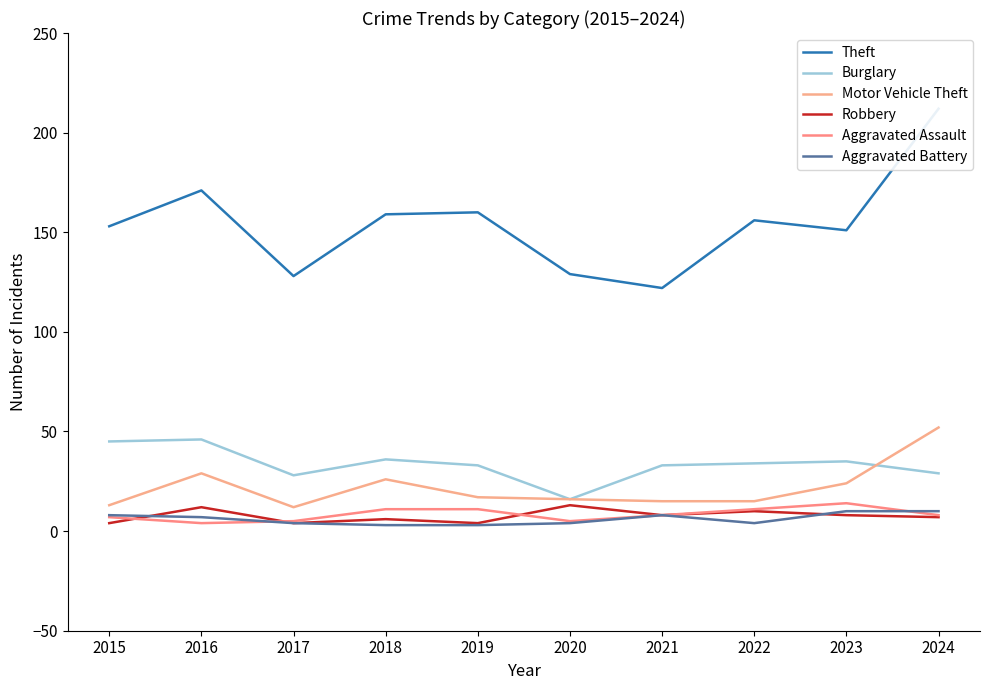

What is the maximum value shown in the chart?

212